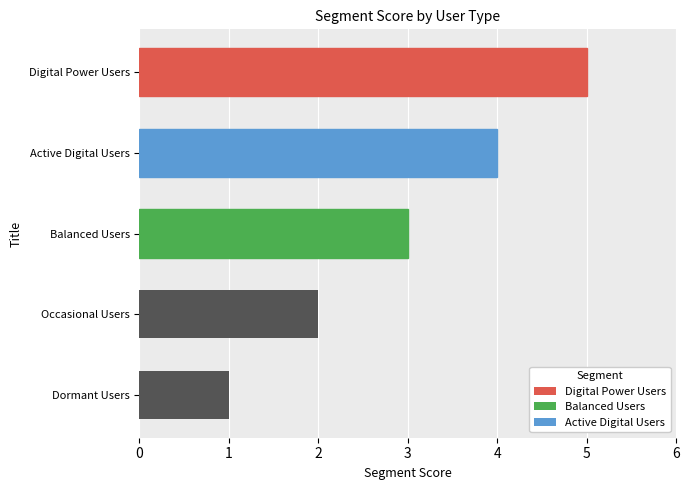

What value does the data have at Digital Power Users?

5